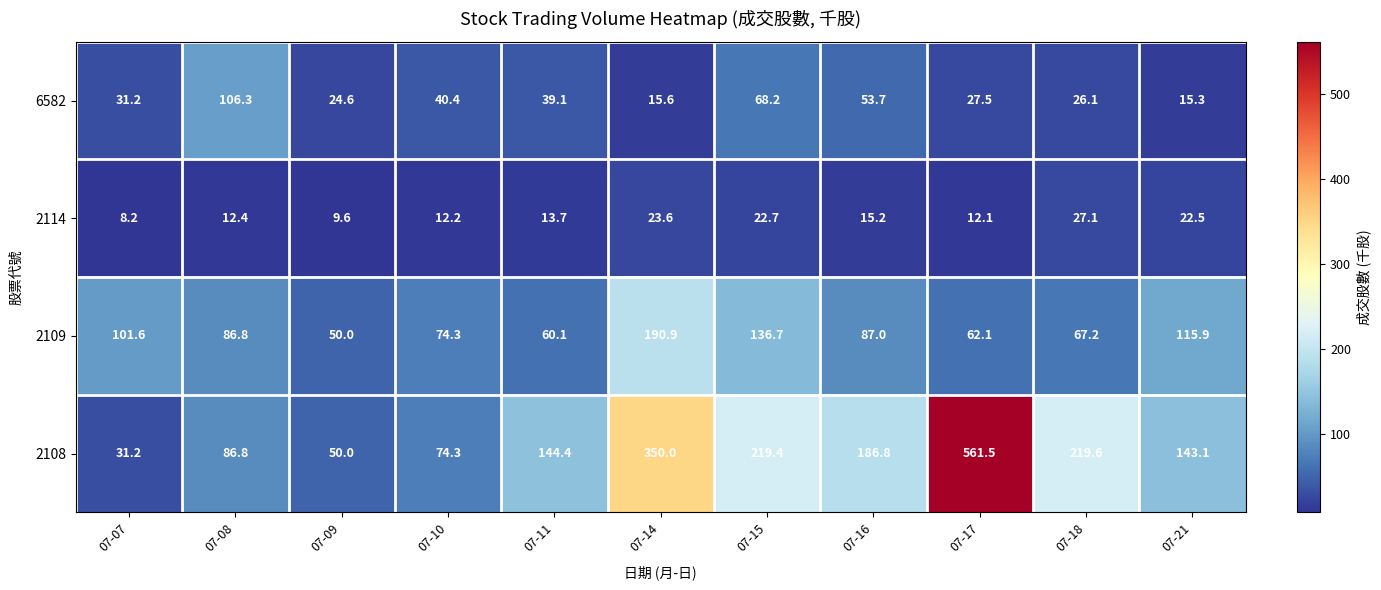

What is the difference between the second highest and minimum values in the 6582 series?

52.9